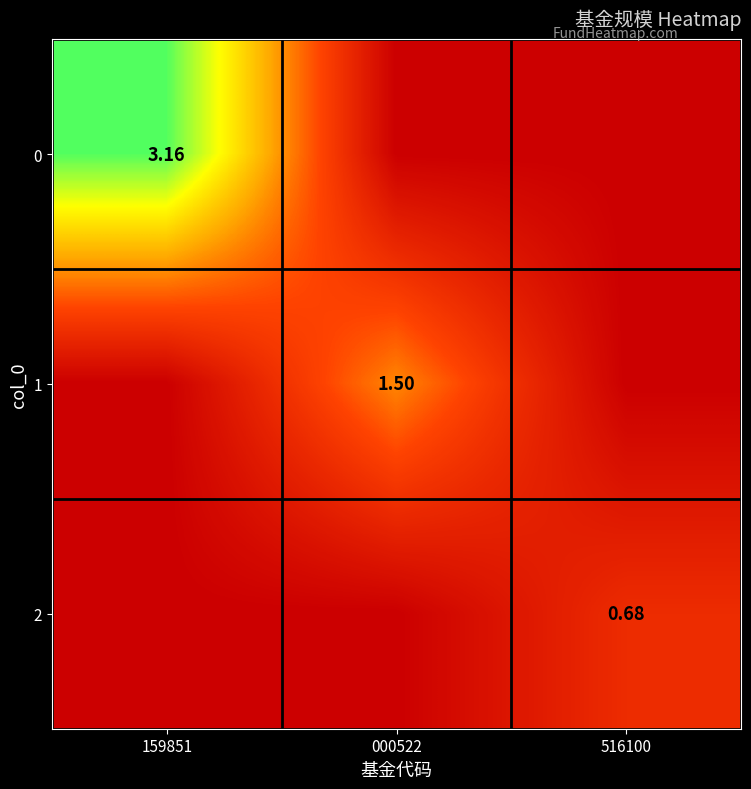

What is the total value across all series at 516100?

0.7